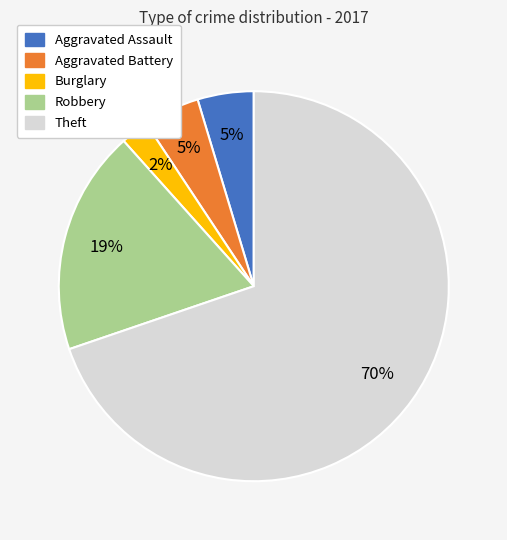

True or false: Robbery accounts for 19% of the total.

True